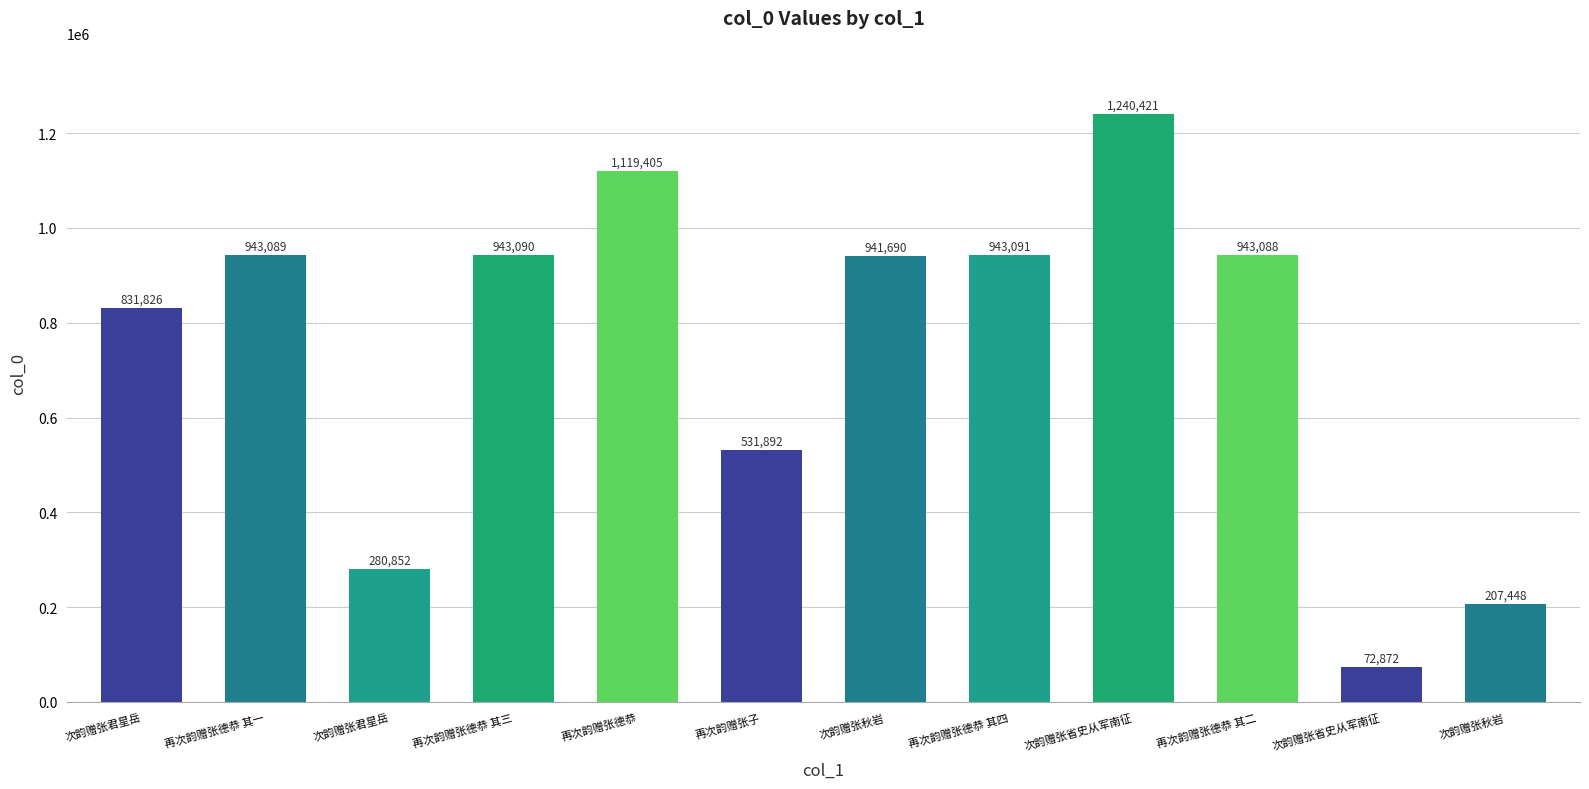

Rank the categories by value from highest to lowest.

次韵赠张省史从军南征, 再次韵赠张德恭, 再次韵赠张德恭 其四, 再次韵赠张德恭 其三, 再次韵赠张德恭 其一, 再次韵赠张德恭 其二, 次韵赠张秋岩, 次韵赠张君星岳, 再次韵赠张子, 次韵赠张君星岳, 次韵赠张秋岩, 次韵赠张省史从军南征